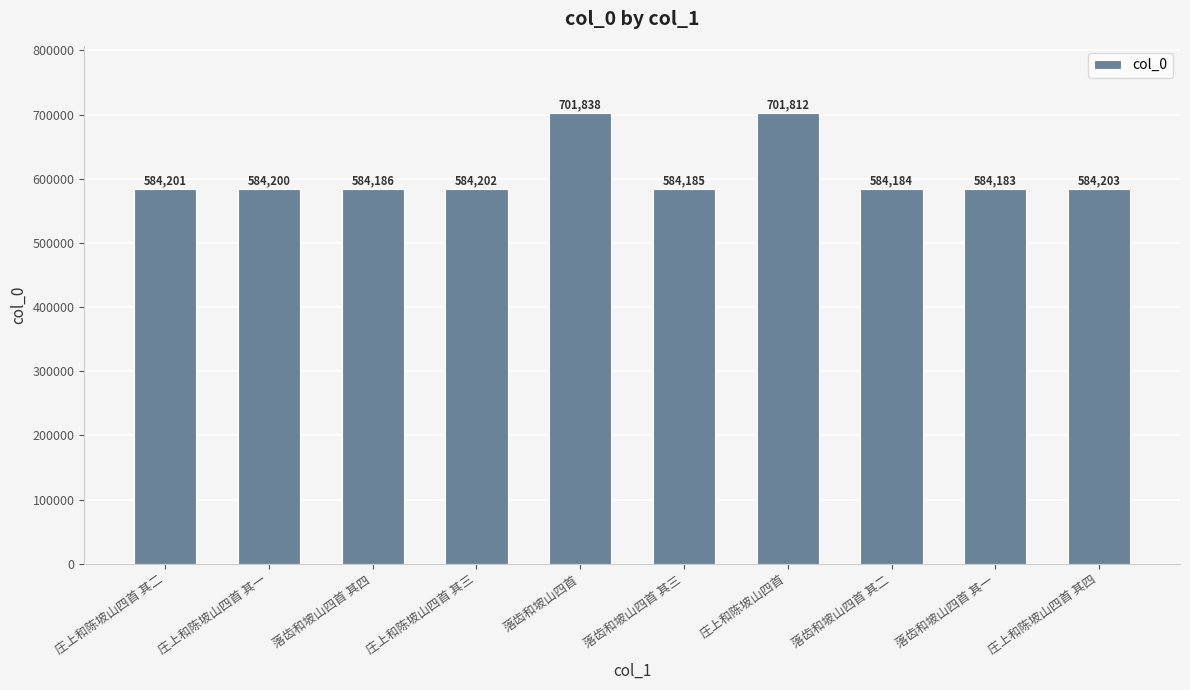

How many bars are there in total?

10